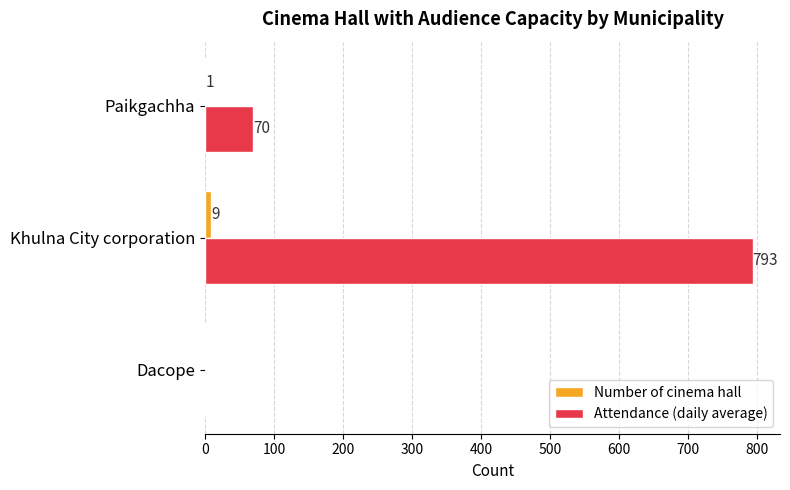

What is the highest value of the Attendance (daily average) series?

793